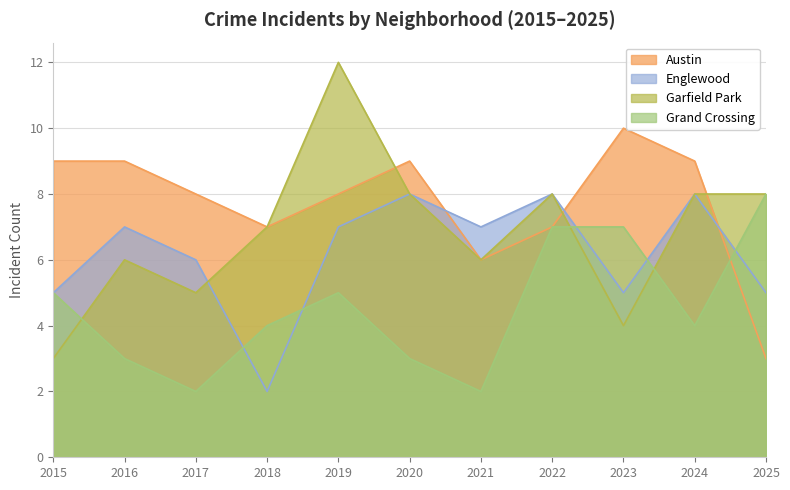

Where is Englewood nearest to the value 5?

2015